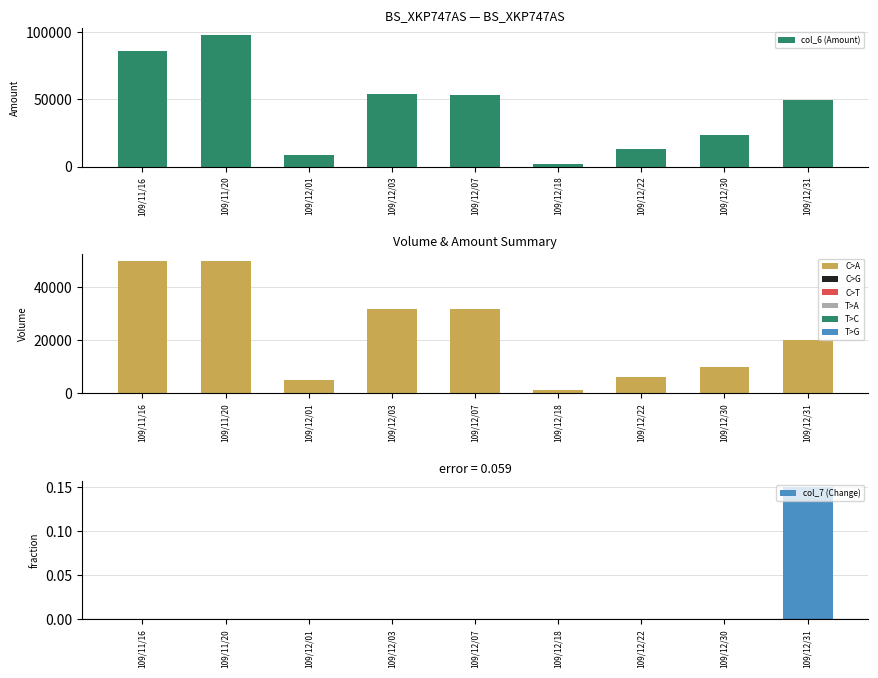

List the series in order of their peak value, lowest first.

col_7 (Change), col_5 (Volume), col_6 (Amount)